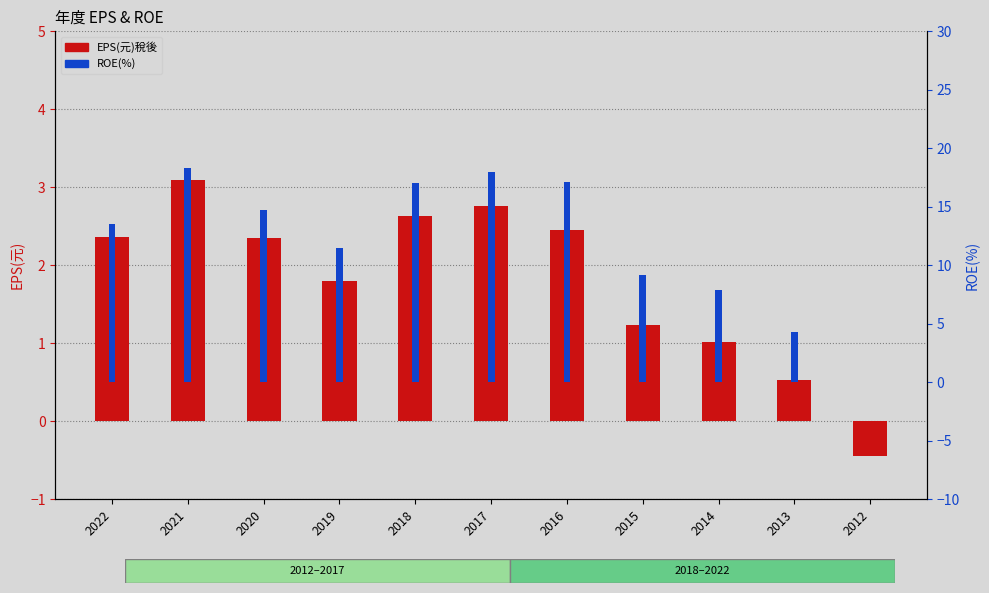

What is the total value across all series at 2012?

-0.4